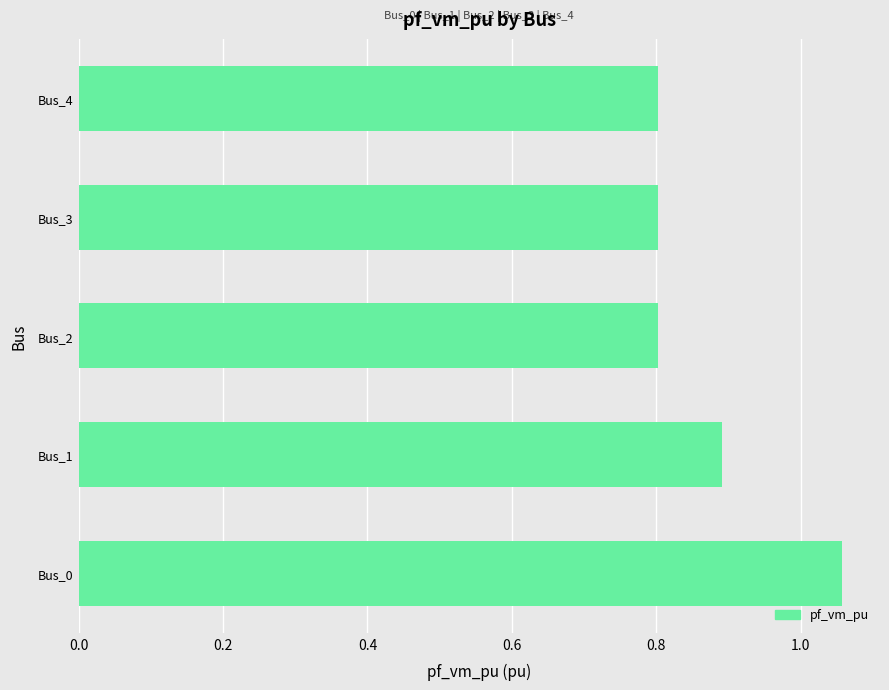

What is the average value?

0.9